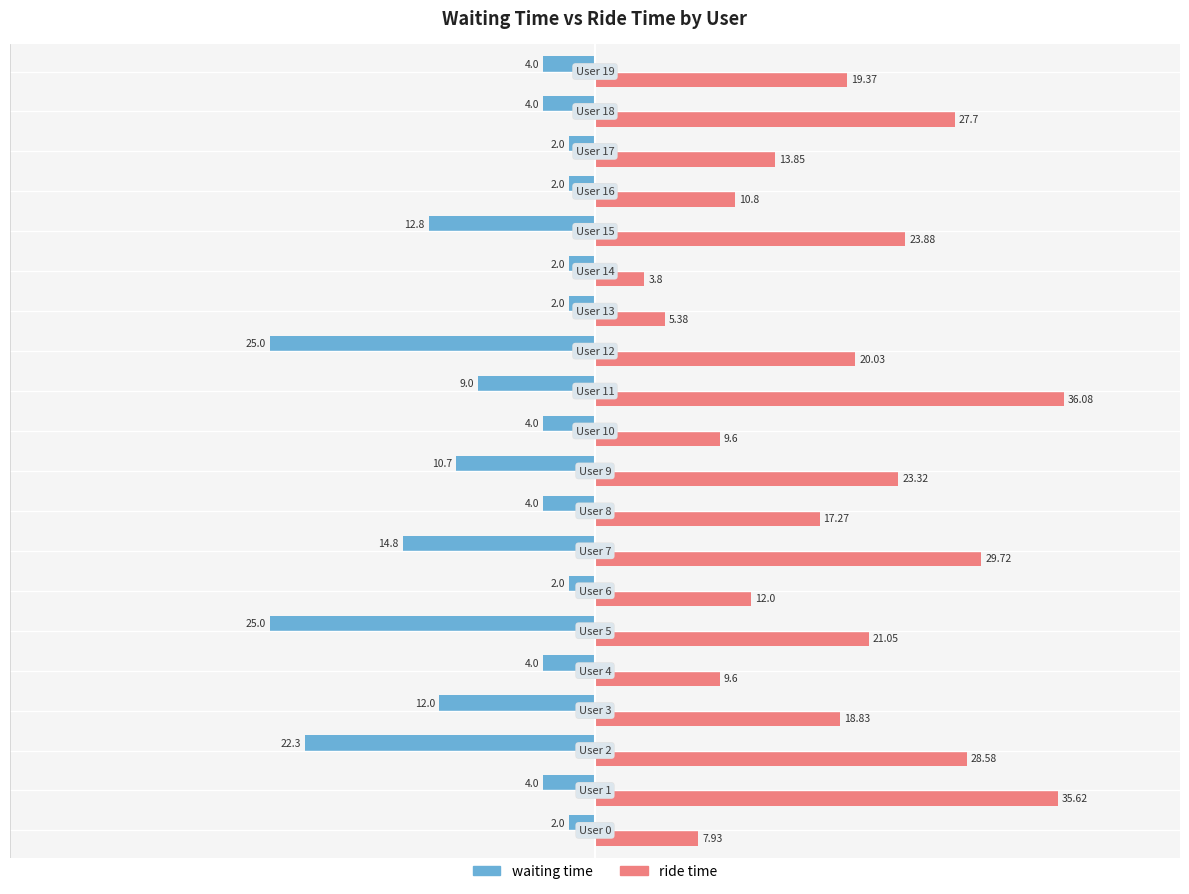

Which series has the widest spread of values?

ride time